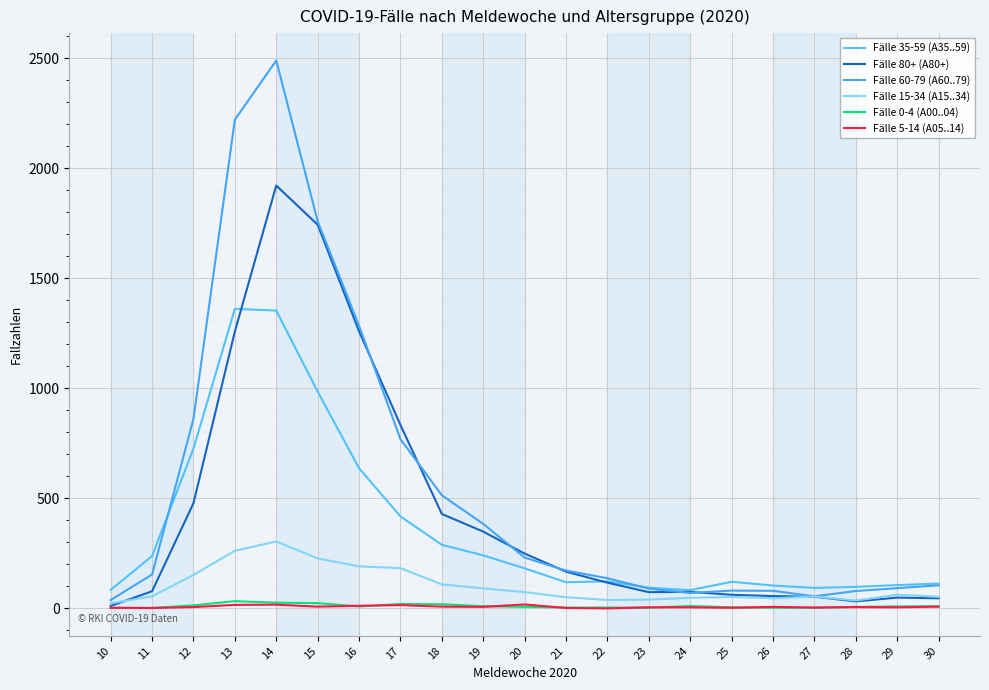

How many intersections are there between Fälle 60-79 (A60..79) and Fälle 35-59 (A35..59)?

2